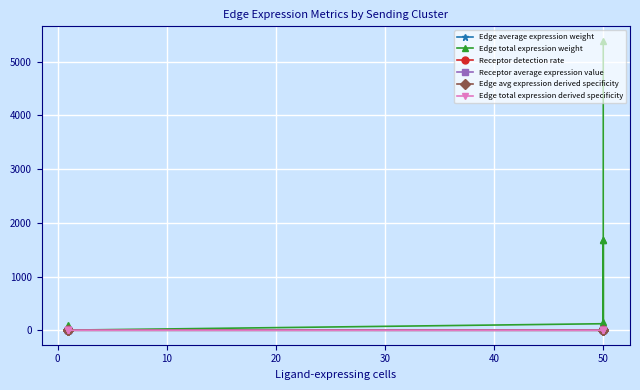

True or false: Edge total expression weight and Receptor detection rate cross at least once.

False